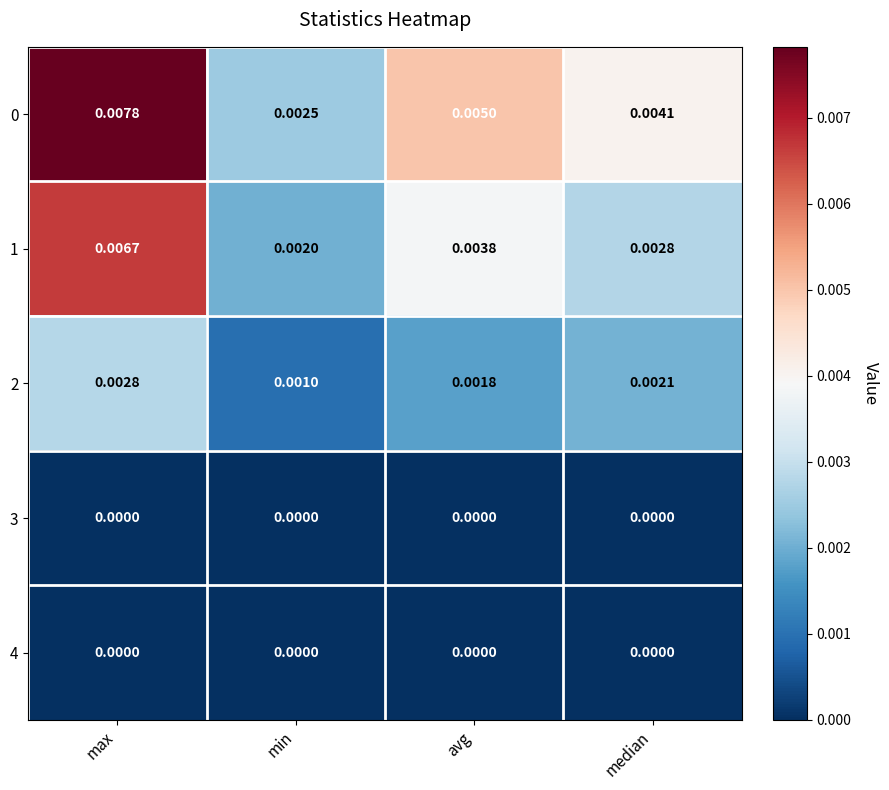

At which label is 0 closest to 0?

min